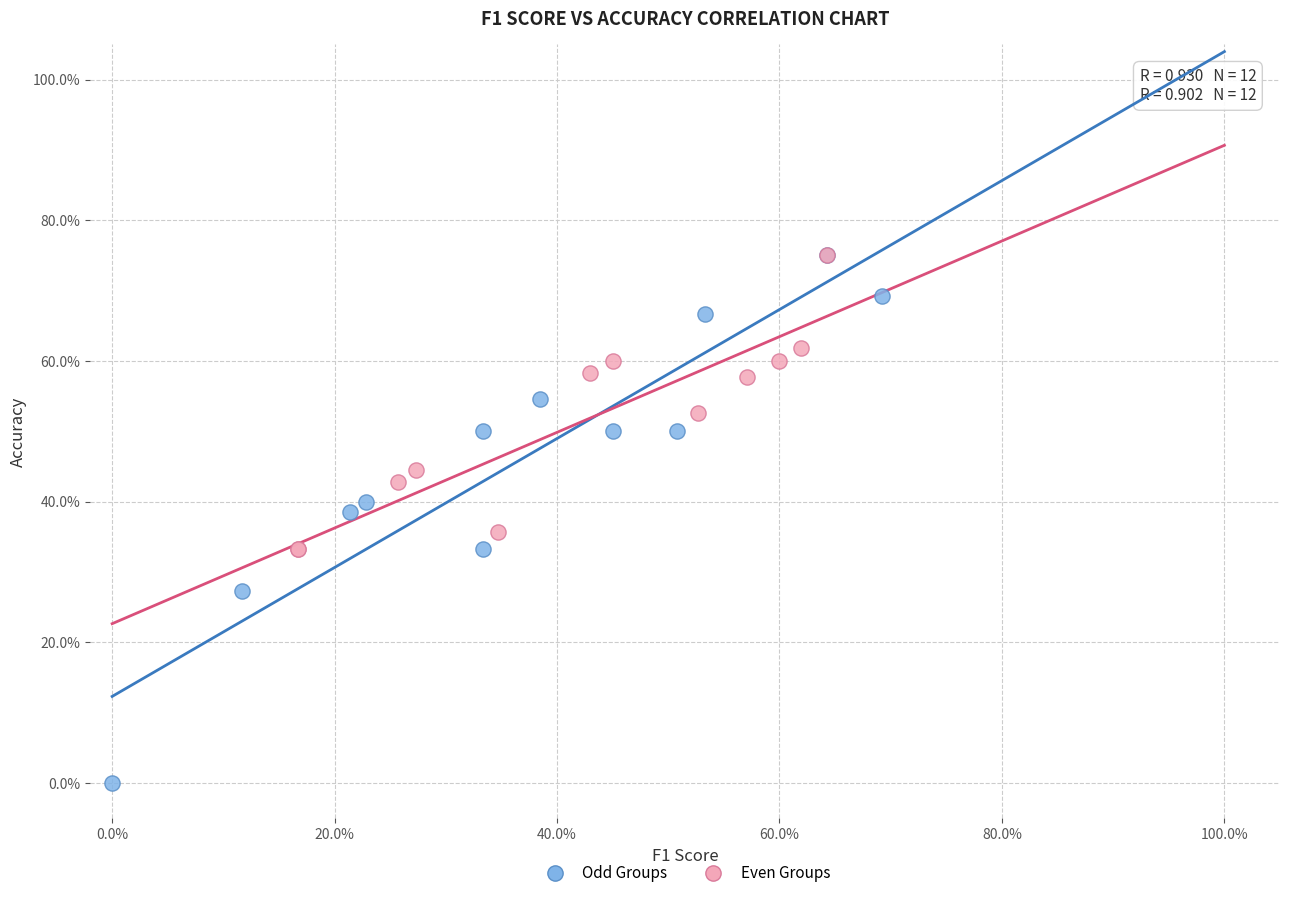

What are all the series names shown in the legend?

Odd Groups, Even Groups